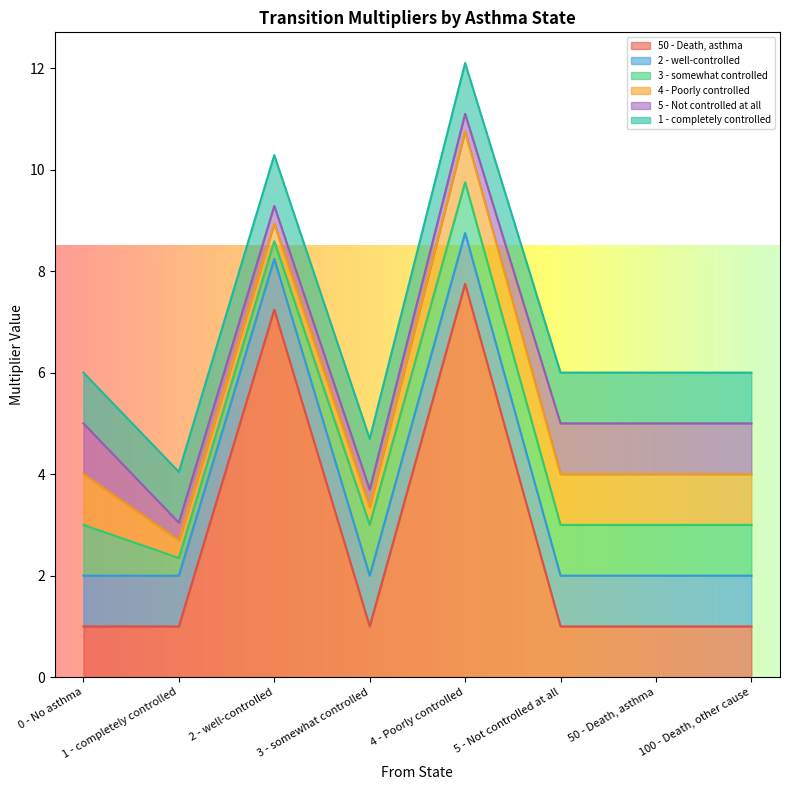

At which category is the sum across all series the highest?

4 - Poorly controlled